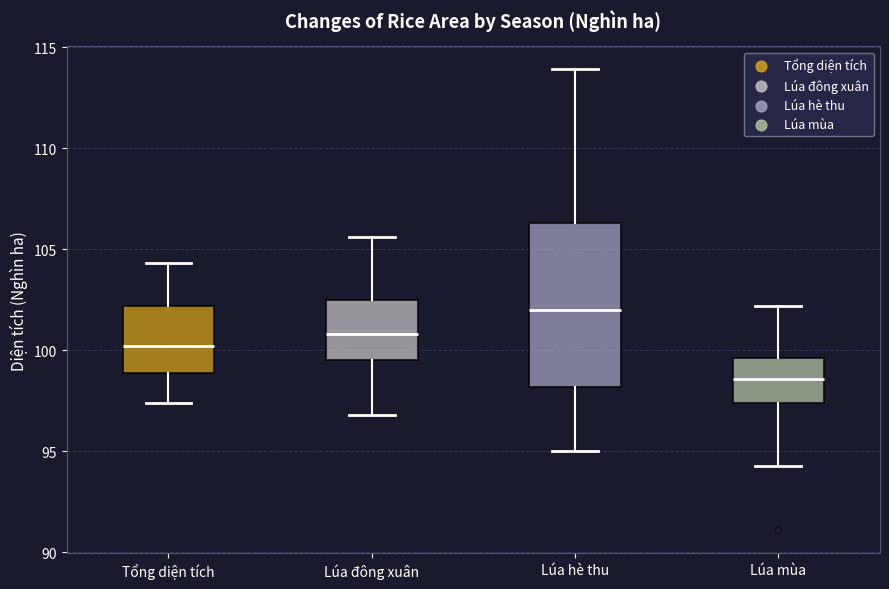

Reading left to right, read every box against the y-axis: the position of its median line, the range the box covers, and the ends of its whiskers. The values are not printed on the chart, so give them approximately, as read against the axis.

Tổng diện tích: median 100.0, box 99.0 to 102.0, whiskers 97.5 to 104.5
Lúa đông xuân: median 101.0, box 99.5 to 102.5, whiskers 97.0 to 105.5
Lúa hè thu: median 102.0, box 98.0 to 106.5, whiskers 95.0 to 114.0
Lúa mùa: median 98.5, box 97.5 to 99.5, whiskers 94.5 to 102.0